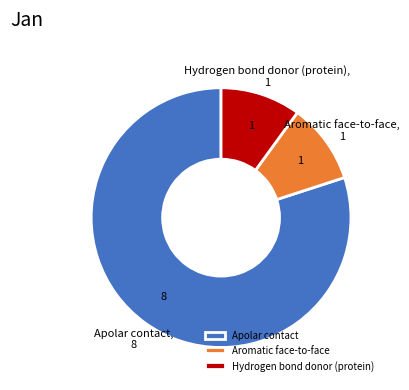

What is the largest slice in the pie chart?

Apolar contact